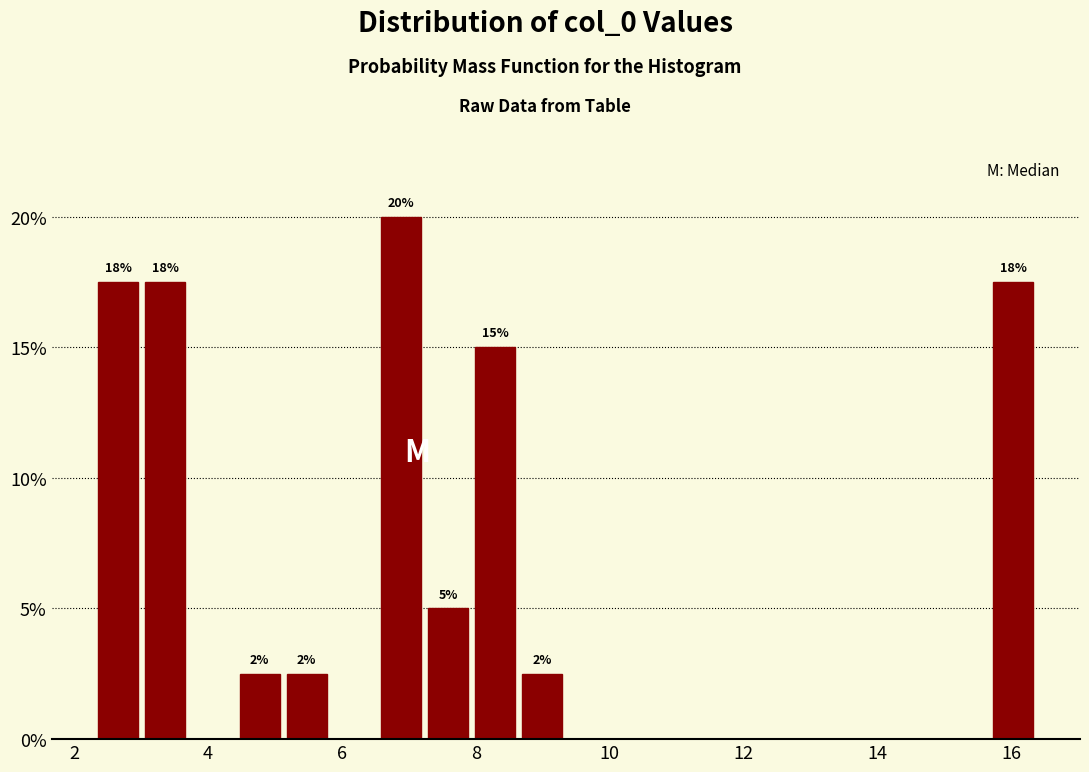

Around what value on the x-axis is the tallest bar? Give the approximate position of its centre, as read against the axis.

6.8